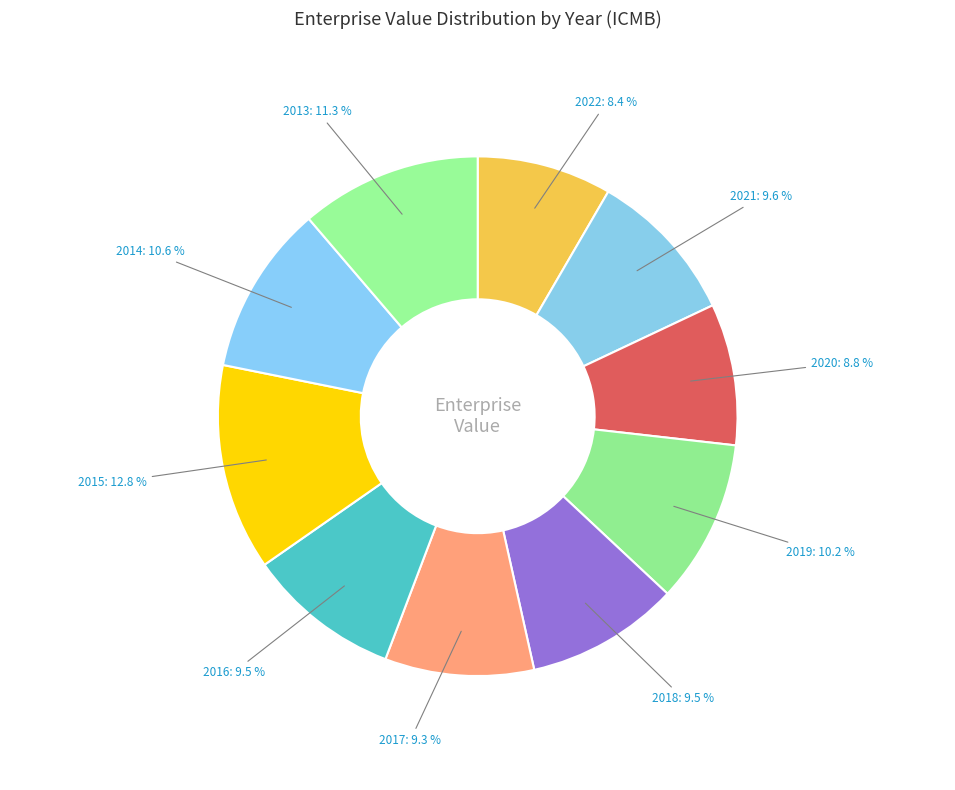

To the nearest percent, what is the average slice percentage?

10%